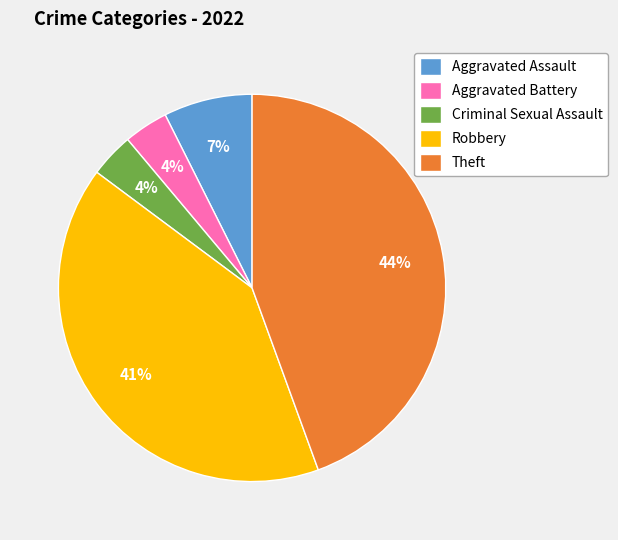

Which slice is the largest?

Theft